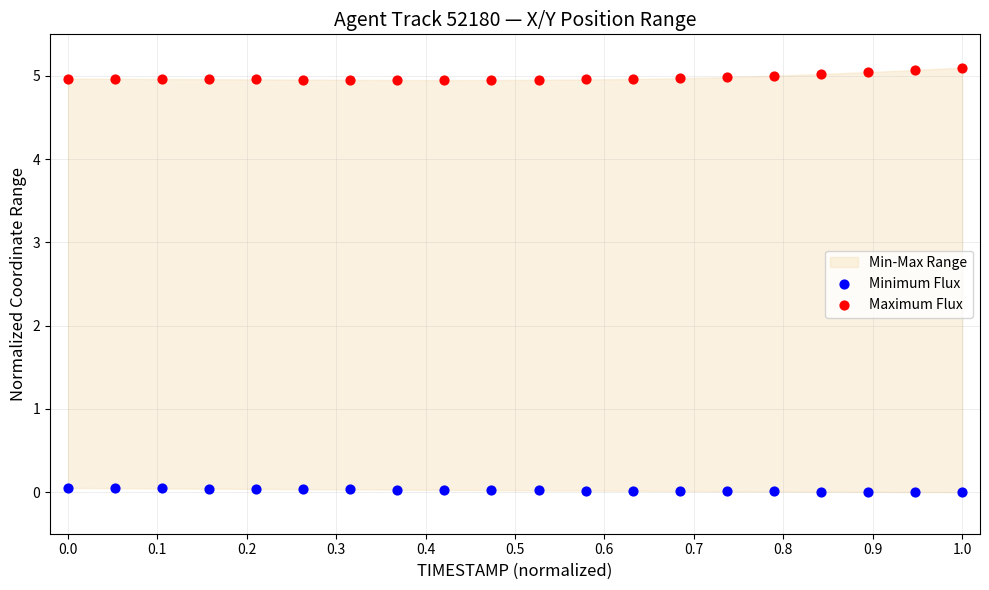

Across all data points, what is the range of Y values (max minus min)?

5.1